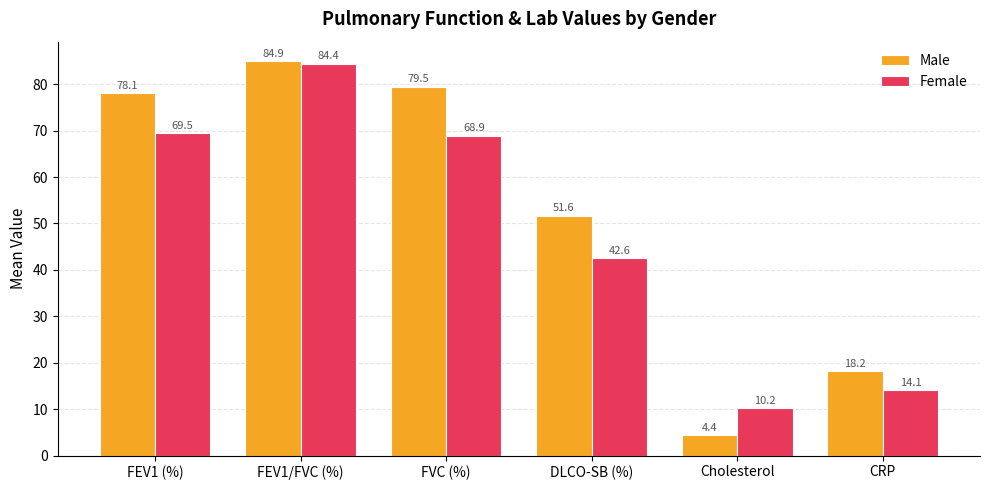

What is the difference between the maximum and second lowest values in the Female series?

70.3